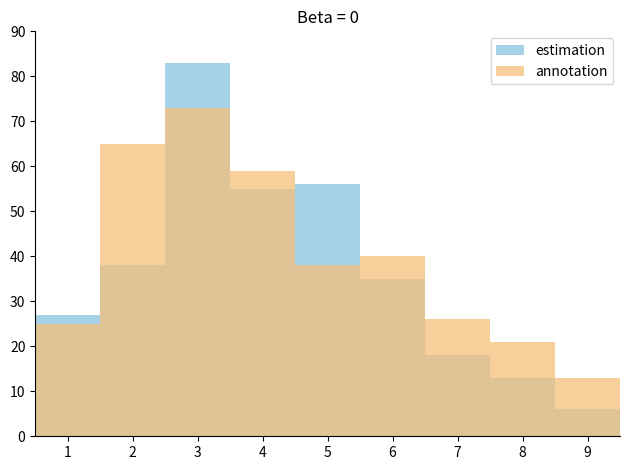

How many values in the estimation series exceed 35?

4